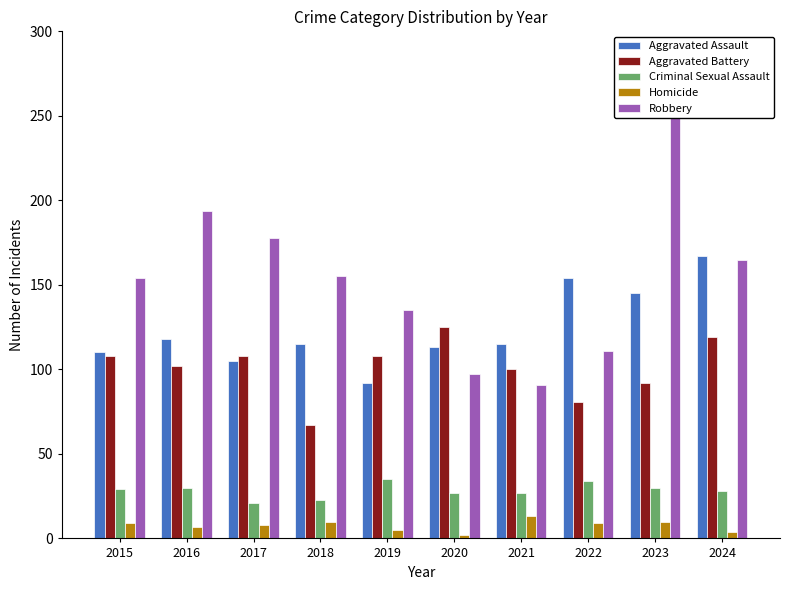

What is the value of the Homicide bar at the 7th from the left?

13